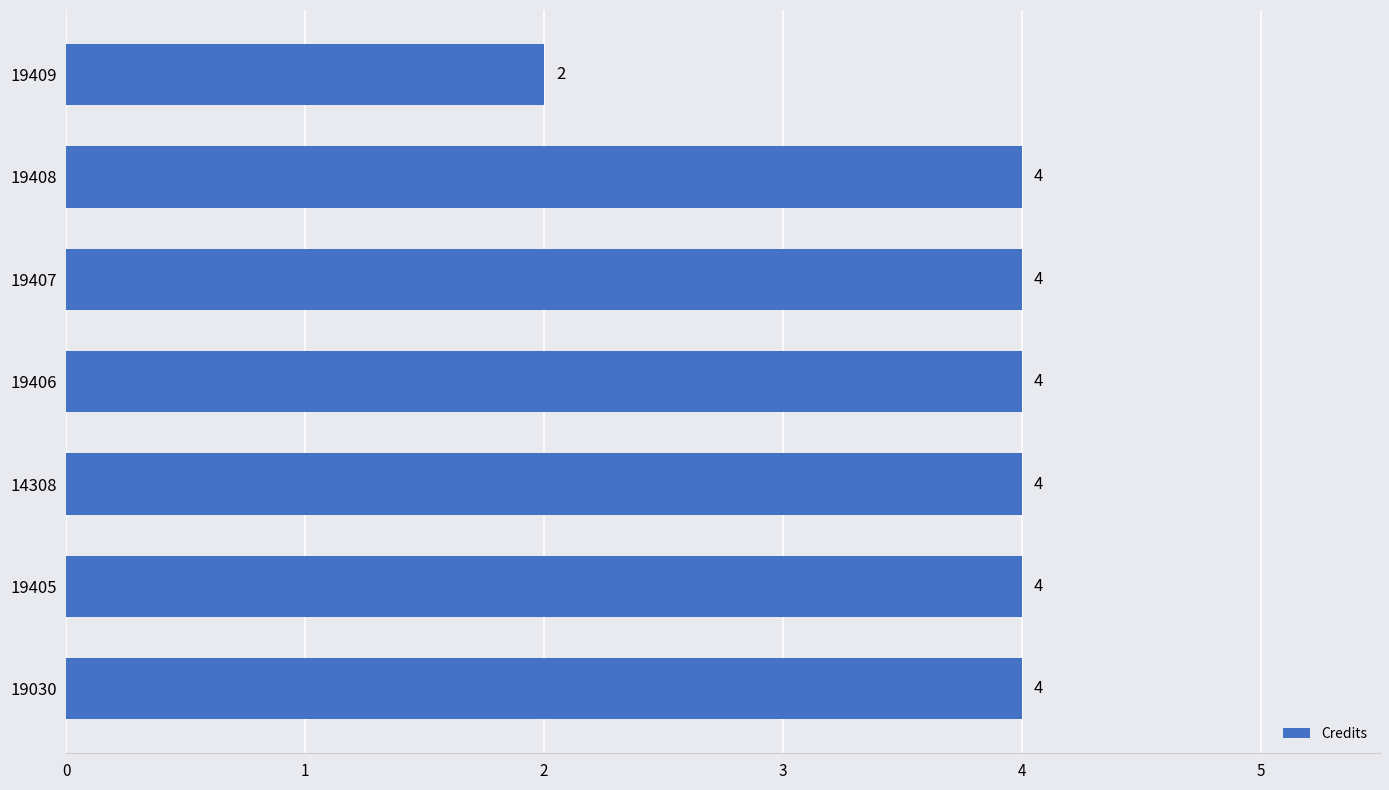

Reading bottom to top, what are all the values shown in this chart?

4	4	4	4	4	4	2